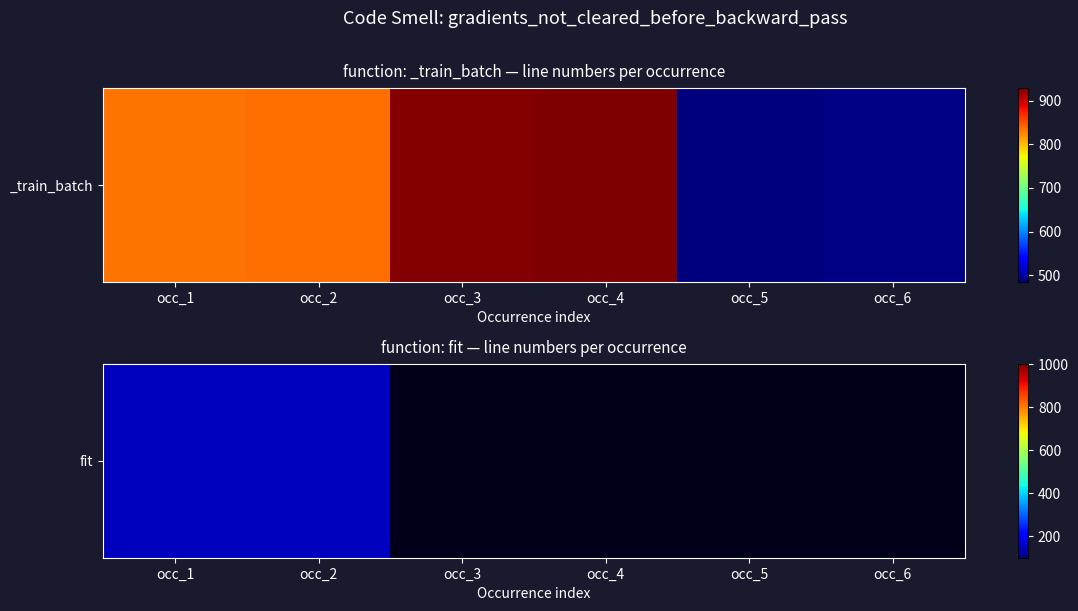

What is the average value?

750